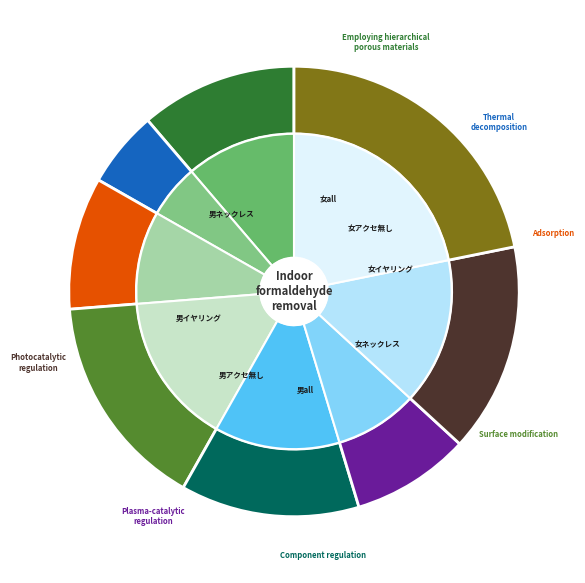

To the nearest percent, what portion does 男アクセ無し represent?

9%